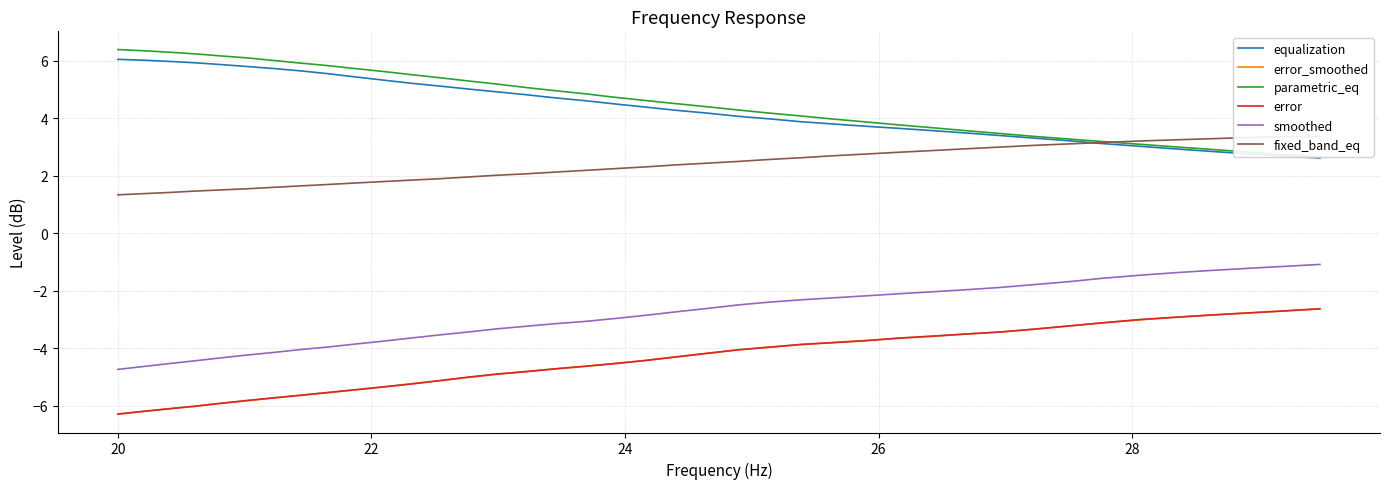

What are all the series names shown in the legend?

equalization, error_smoothed, parametric_eq, error, smoothed, fixed_band_eq